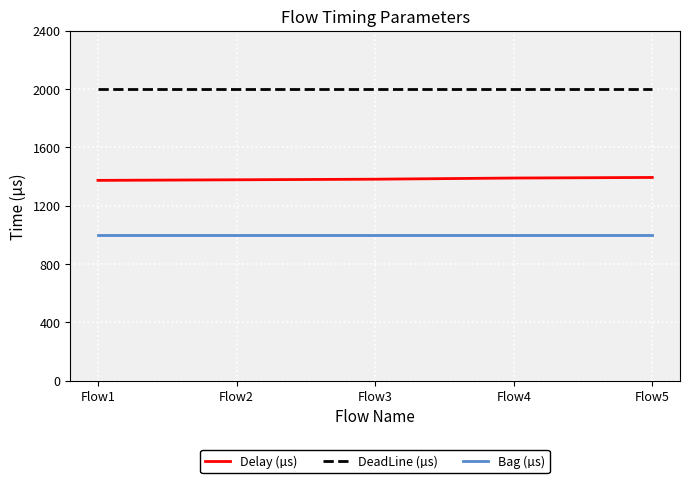

True or false: Bag (µs) and Delay (µs) cross at least once.

False